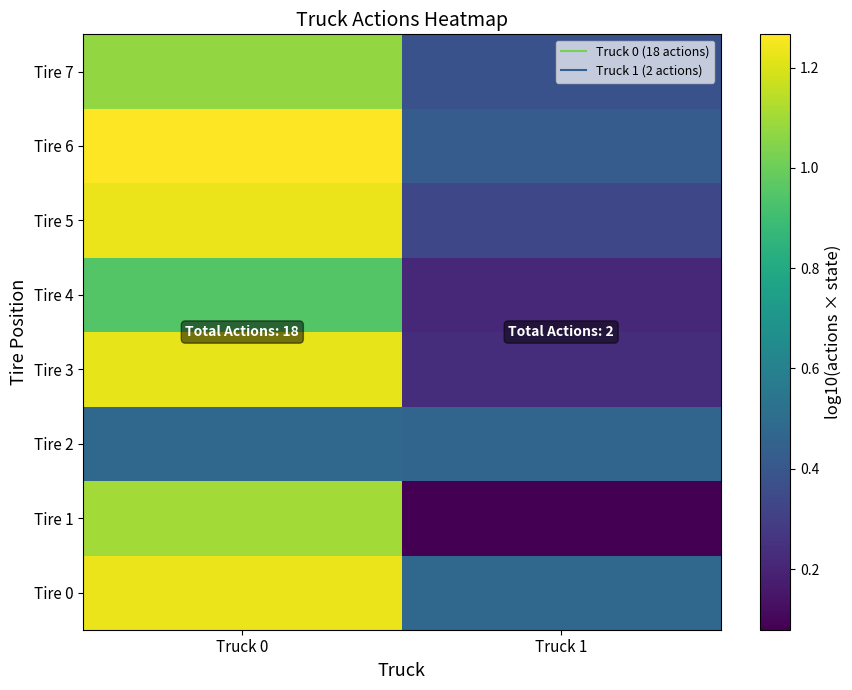

Reading left to right, what are all the values shown in this chart?

Tire 0: Truck 0=1.2	Truck 1=0.5
Tire 1: Truck 0=1.1	Truck 1=0.1
Tire 2: Truck 0=0.5	Truck 1=0.5
Tire 3: Truck 0=1.2	Truck 1=0.2
Tire 4: Truck 0=1.0	Truck 1=0.2
Tire 5: Truck 0=1.2	Truck 1=0.3
Tire 6: Truck 0=1.3	Truck 1=0.4
Tire 7: Truck 0=1.1	Truck 1=0.4